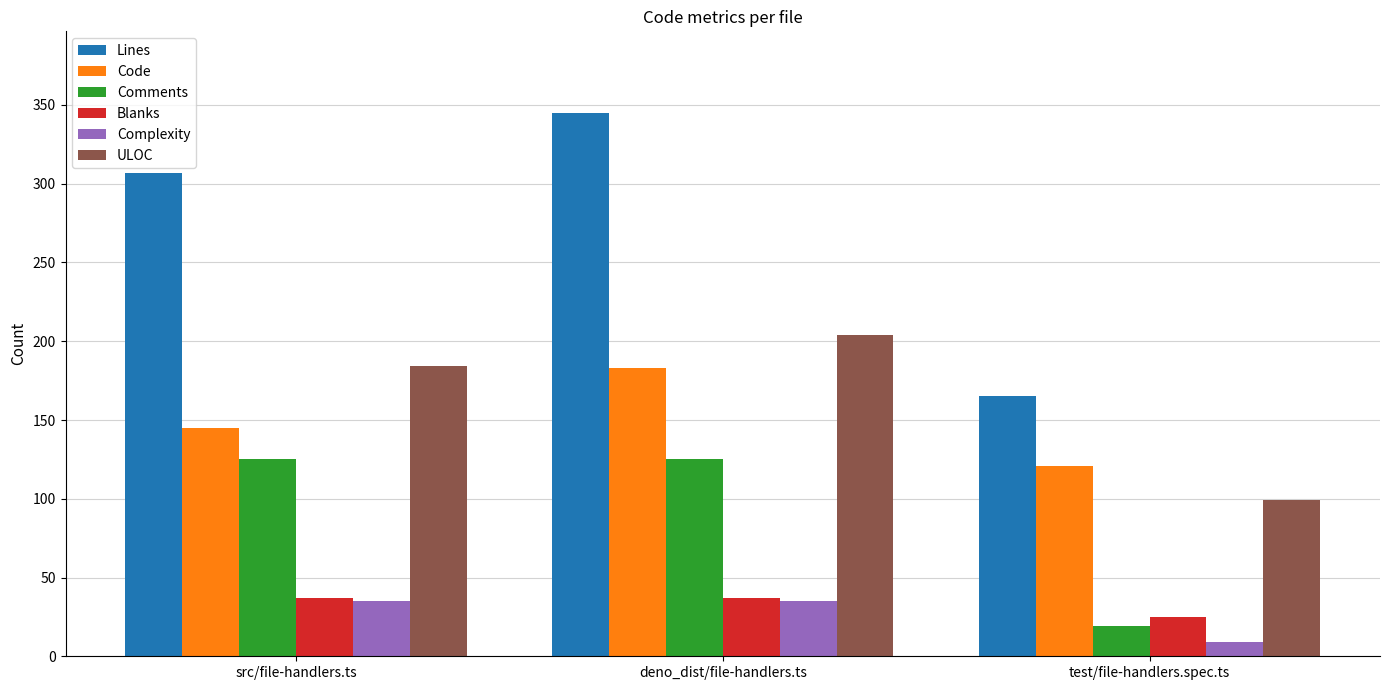

What is the lowest value of the Comments series?

19